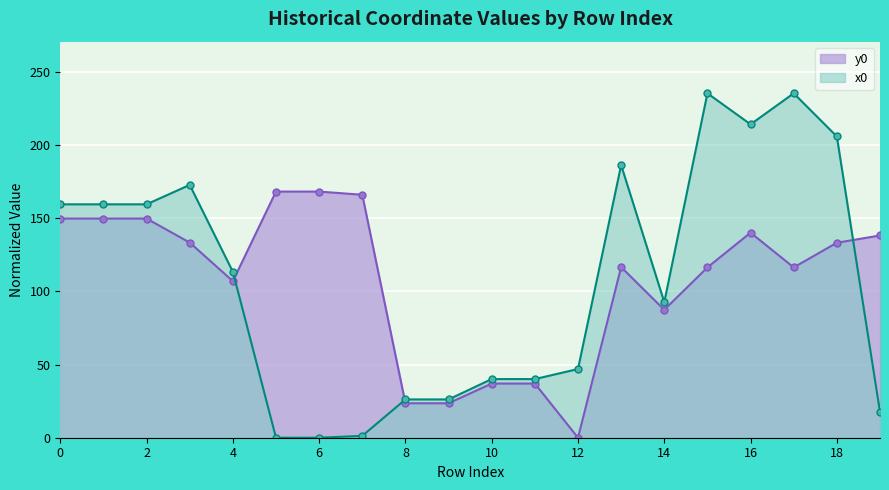

Where is y0_line nearest to the value 84?

14